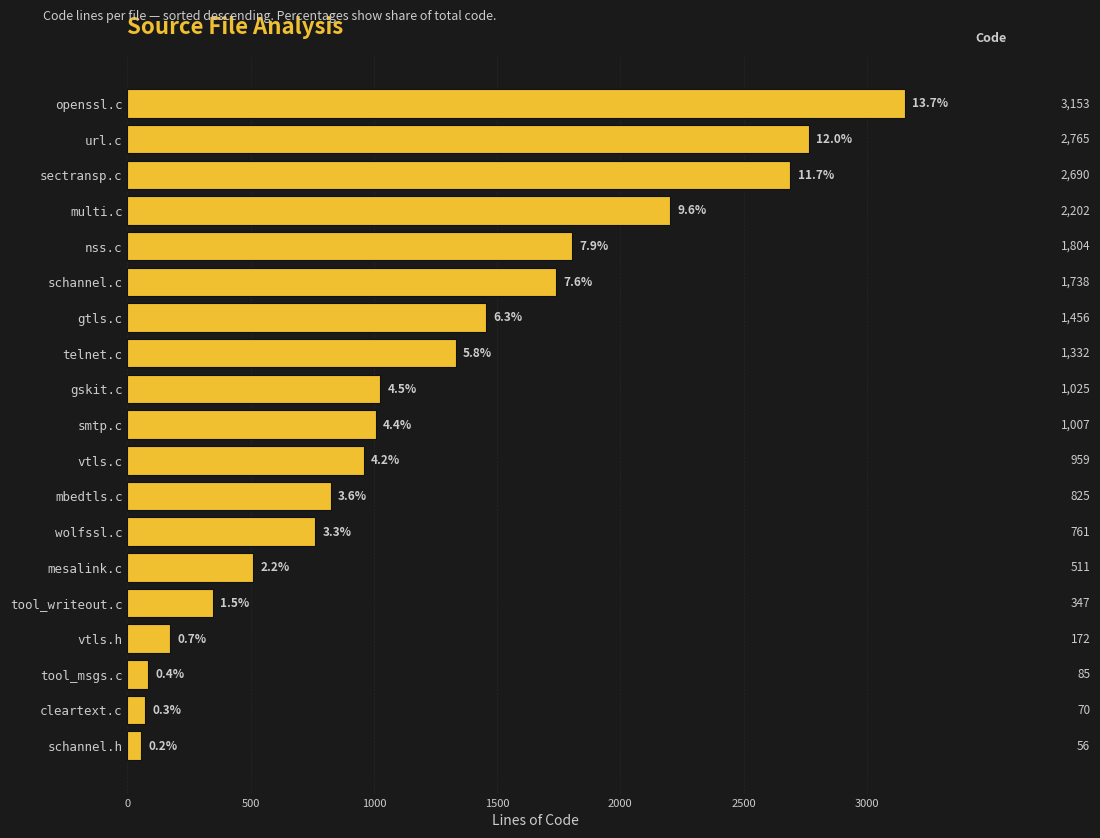

The chart shows a value of 511 at mesalink.c. True or false?

True